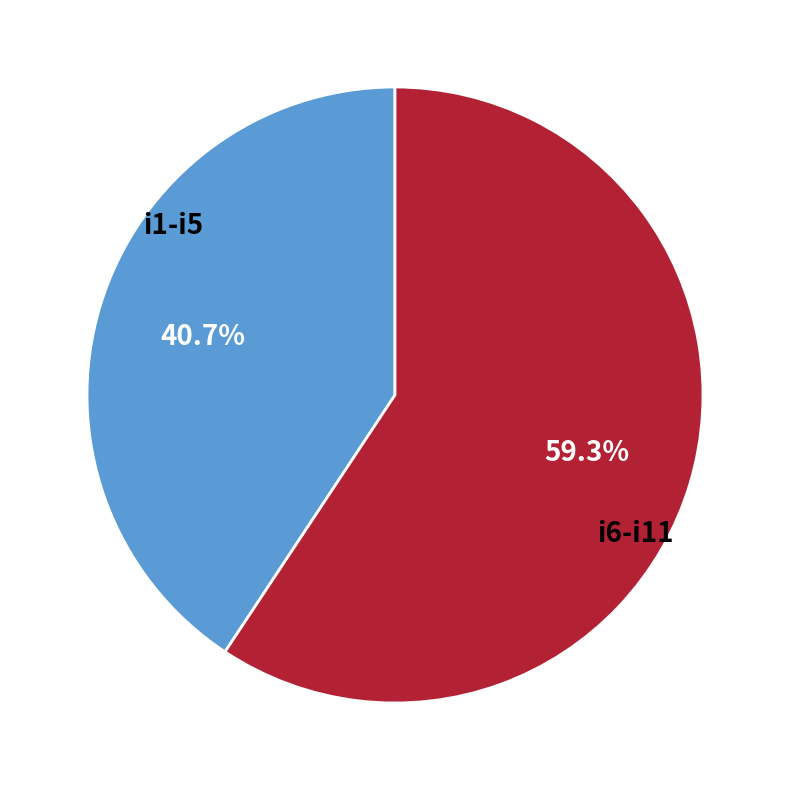

Is i6-i11 the majority of the pie?

Yes